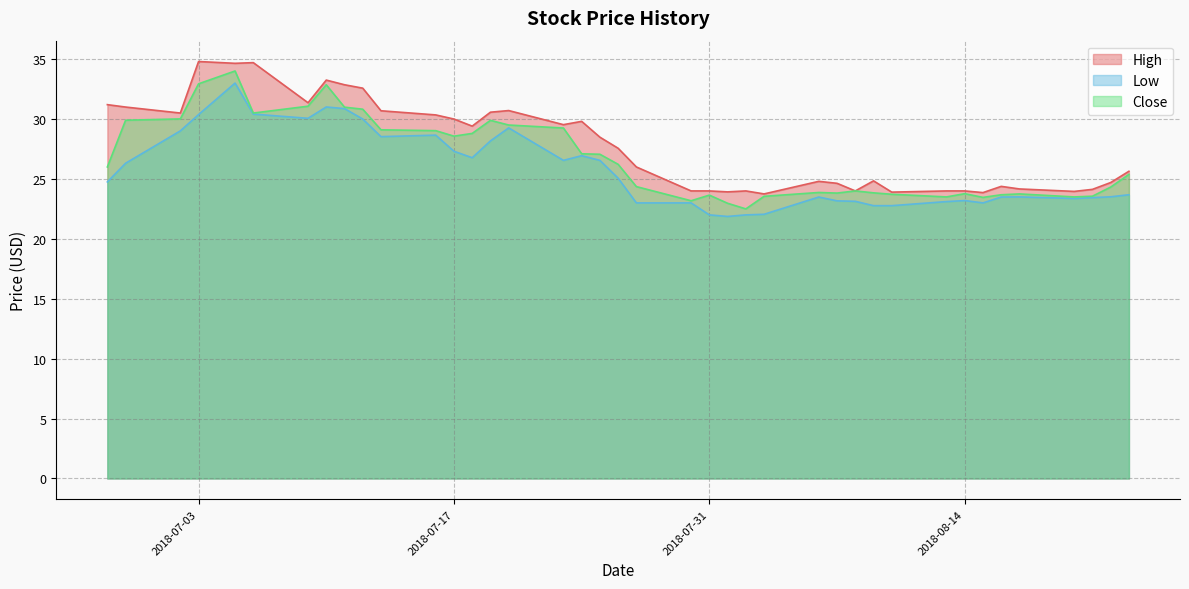

What is the sum of the Low values at 2018-07-05 and 2018-08-09?

55.8